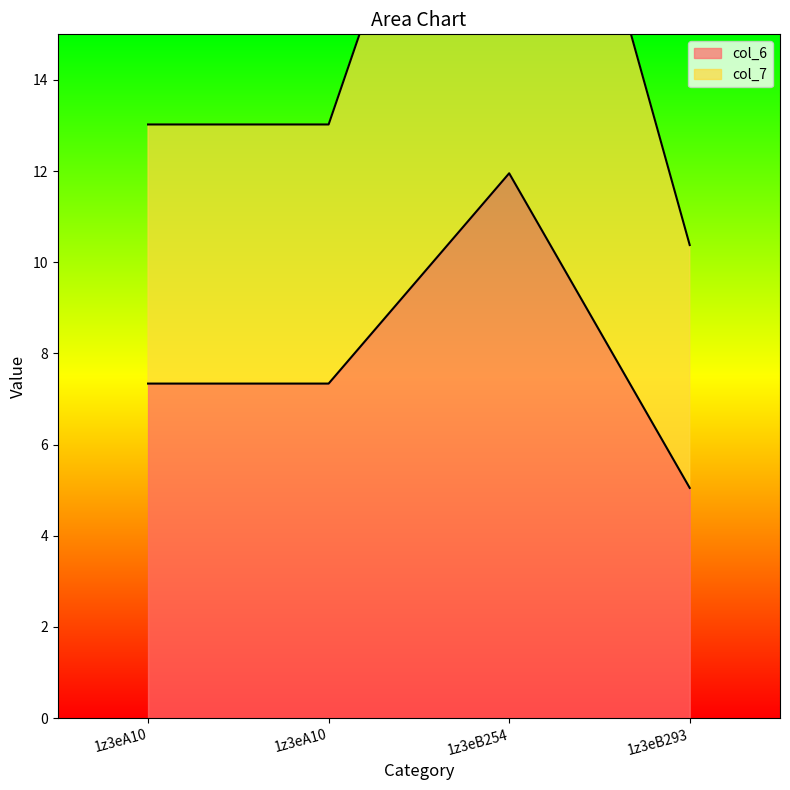

Where is the first local maximum for col_6?

1z3eB254